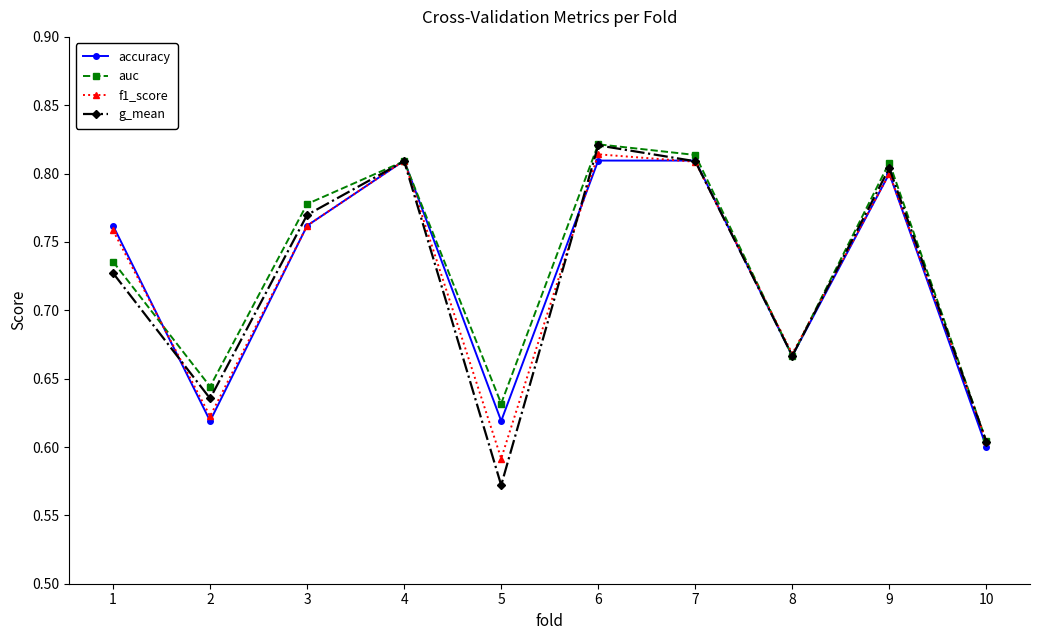

List the series in order of their overall mean, lowest first.

g_mean, f1_score, accuracy, auc